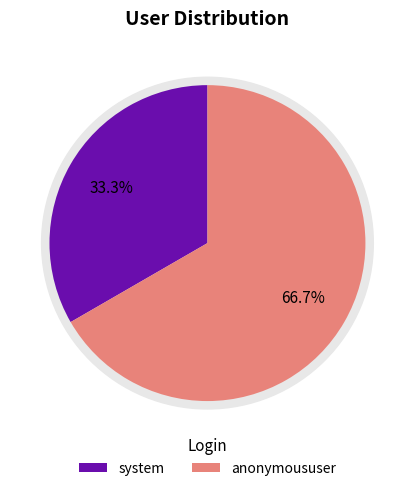

To the nearest percent, what is the difference between the system and anonymoususer slice percentages?

33%